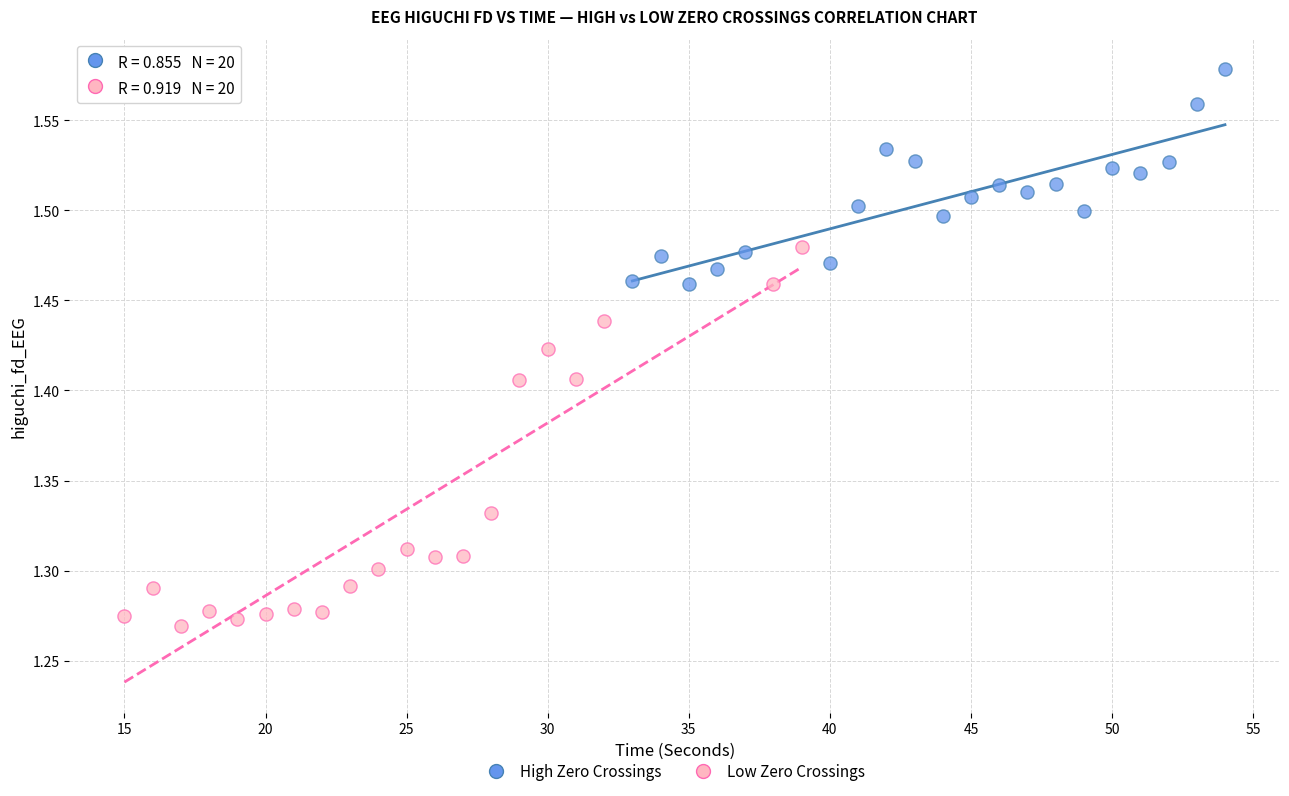

Which series contains the lowest Y value?

Low Zero Crossings